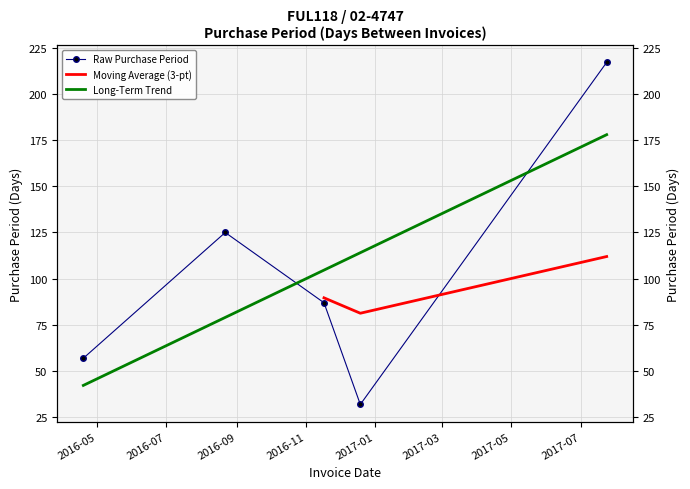

Reading right to left, what are all the values shown in this chart?

2017-07-24=217	2016-12-19=32	2016-11-17=87	2016-08-22=125	2016-04-19=57